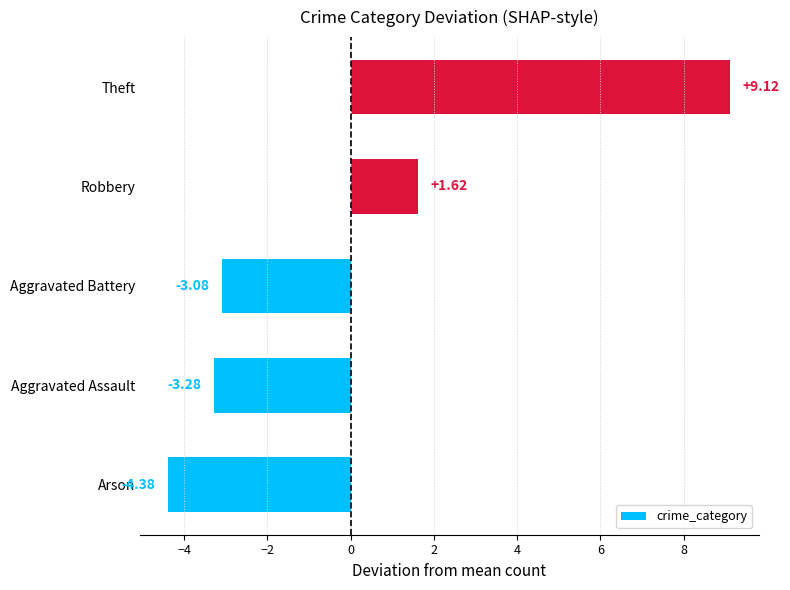

List the labels in order of value, smallest first.

Arson, Aggravated Assault, Aggravated Battery, Robbery, Theft